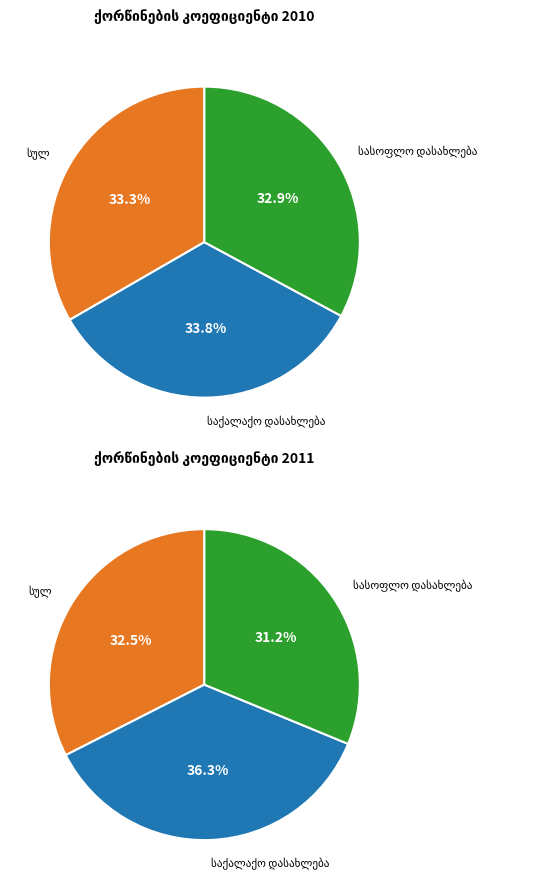

How much of the chart is everything except სასოფლო დასახლება?

67.1%